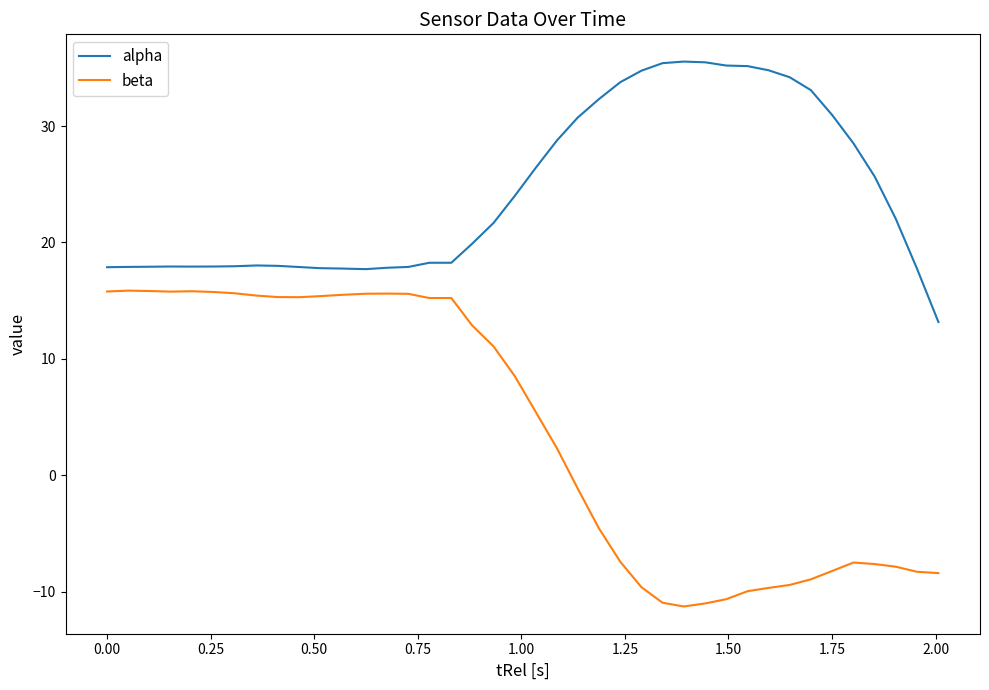

What is the highest value of the alpha series?

35.5